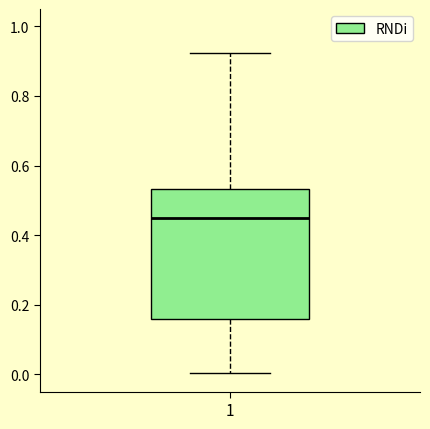

Transcribe this box plot: give where the median line is, the range the box spans, and where the two whiskers end, as read against the y-axis. The values are not printed on the chart, so give them approximately, as read against the axis.

median 0.44, box 0.16 to 0.54, whiskers 0.00 to 0.92